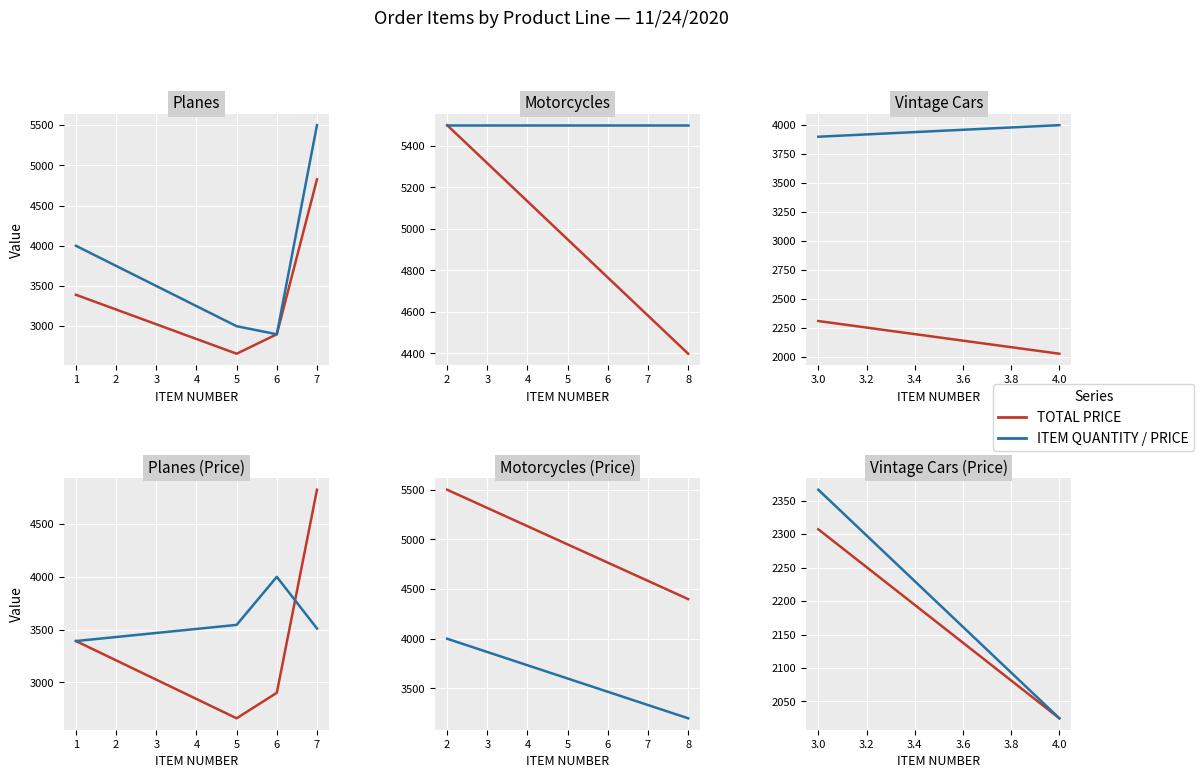

Does the chart display data point markers on the line(s)?

No